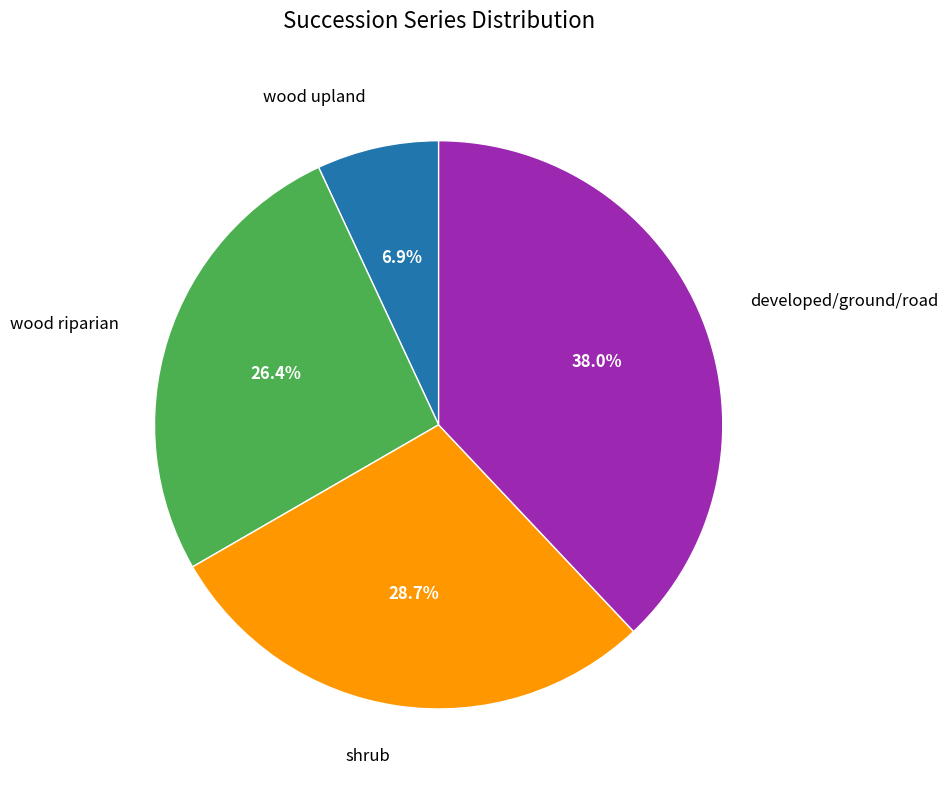

Rank the categories by value from lowest to highest.

wood upland, wood riparian, shrub, developed/ground/road